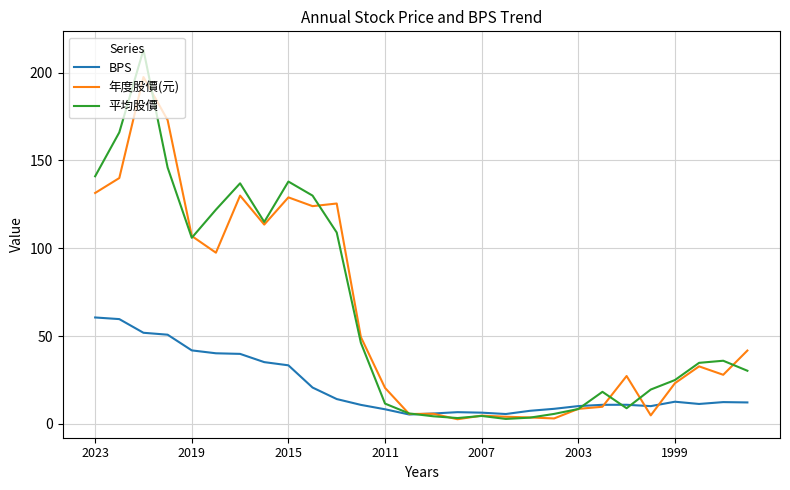

What is the minimum value for 年度股價(元)?

2.7